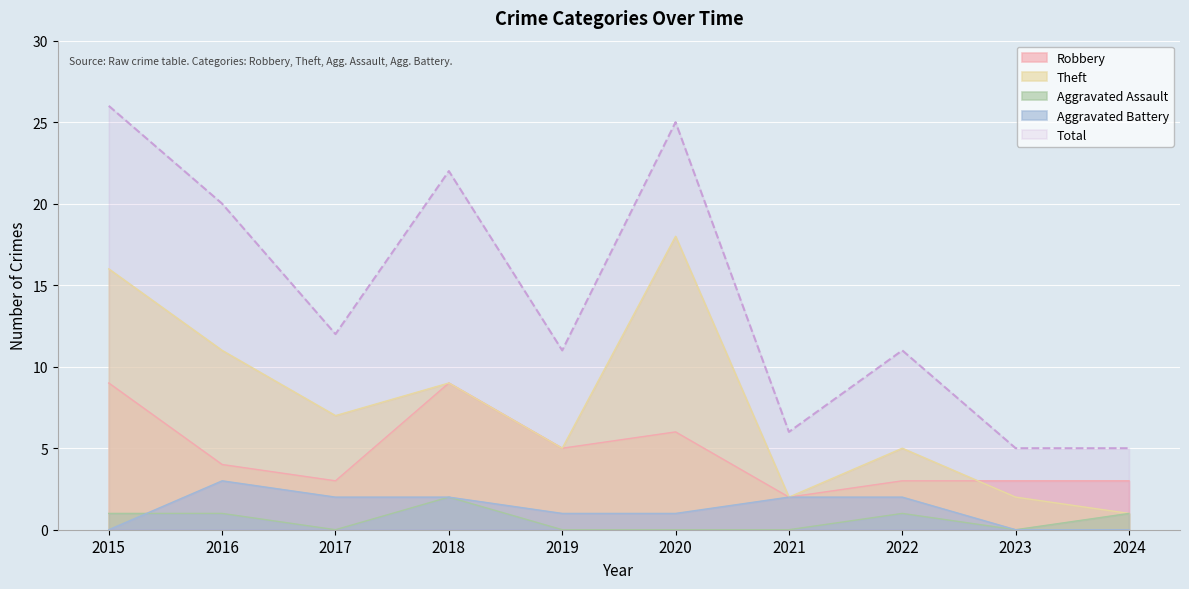

Reading left to right, extract all data points from this chart.

Robbery: 2015=9	2016=4	2017=3	2018=9	2019=5	2020=6	2021=2	2022=3	2023=3	2024=3
Theft: 2015=16	2016=11	2017=7	2018=9	2019=5	2020=18	2021=2	2022=5	2023=2	2024=1
Aggravated Assault: 2015=1	2016=1	2017=0	2018=2	2019=0	2020=0	2021=0	2022=1	2023=0	2024=1
Aggravated Battery: 2015=0	2016=3	2017=2	2018=2	2019=1	2020=1	2021=2	2022=2	2023=0	2024=0
Total: 2015=26	2016=20	2017=12	2018=22	2019=11	2020=25	2021=6	2022=11	2023=5	2024=5